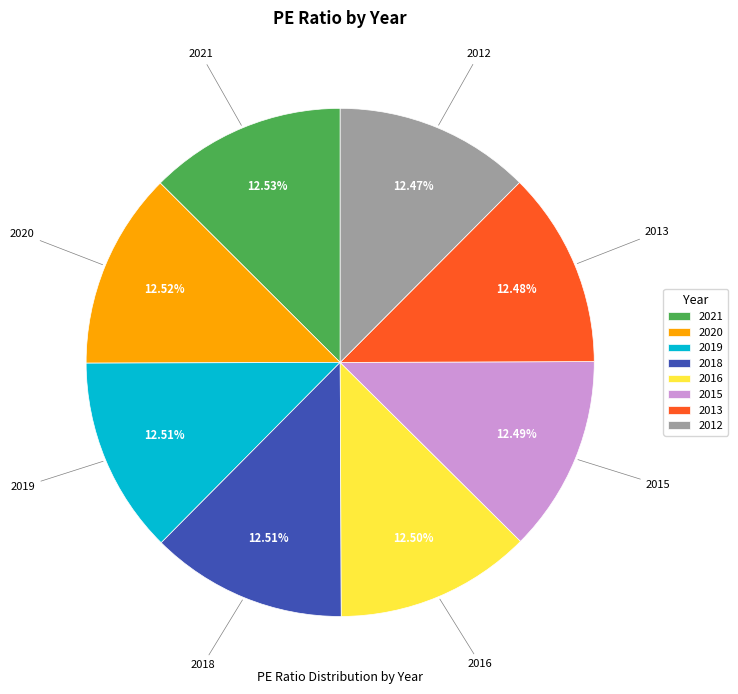

What is the ratio of the value at 2013 to the value at 2020?

1.0